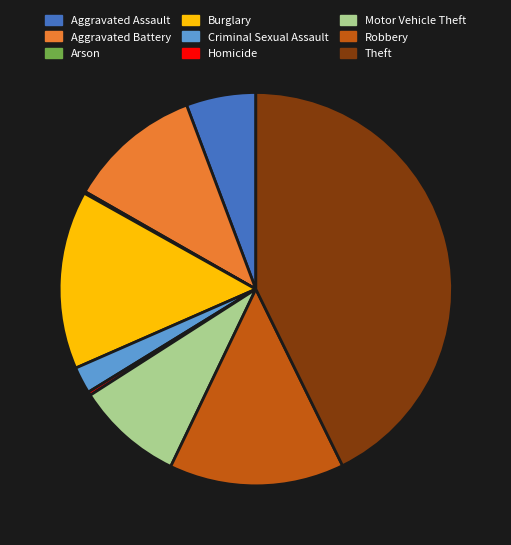

Which slice is the largest?

Theft